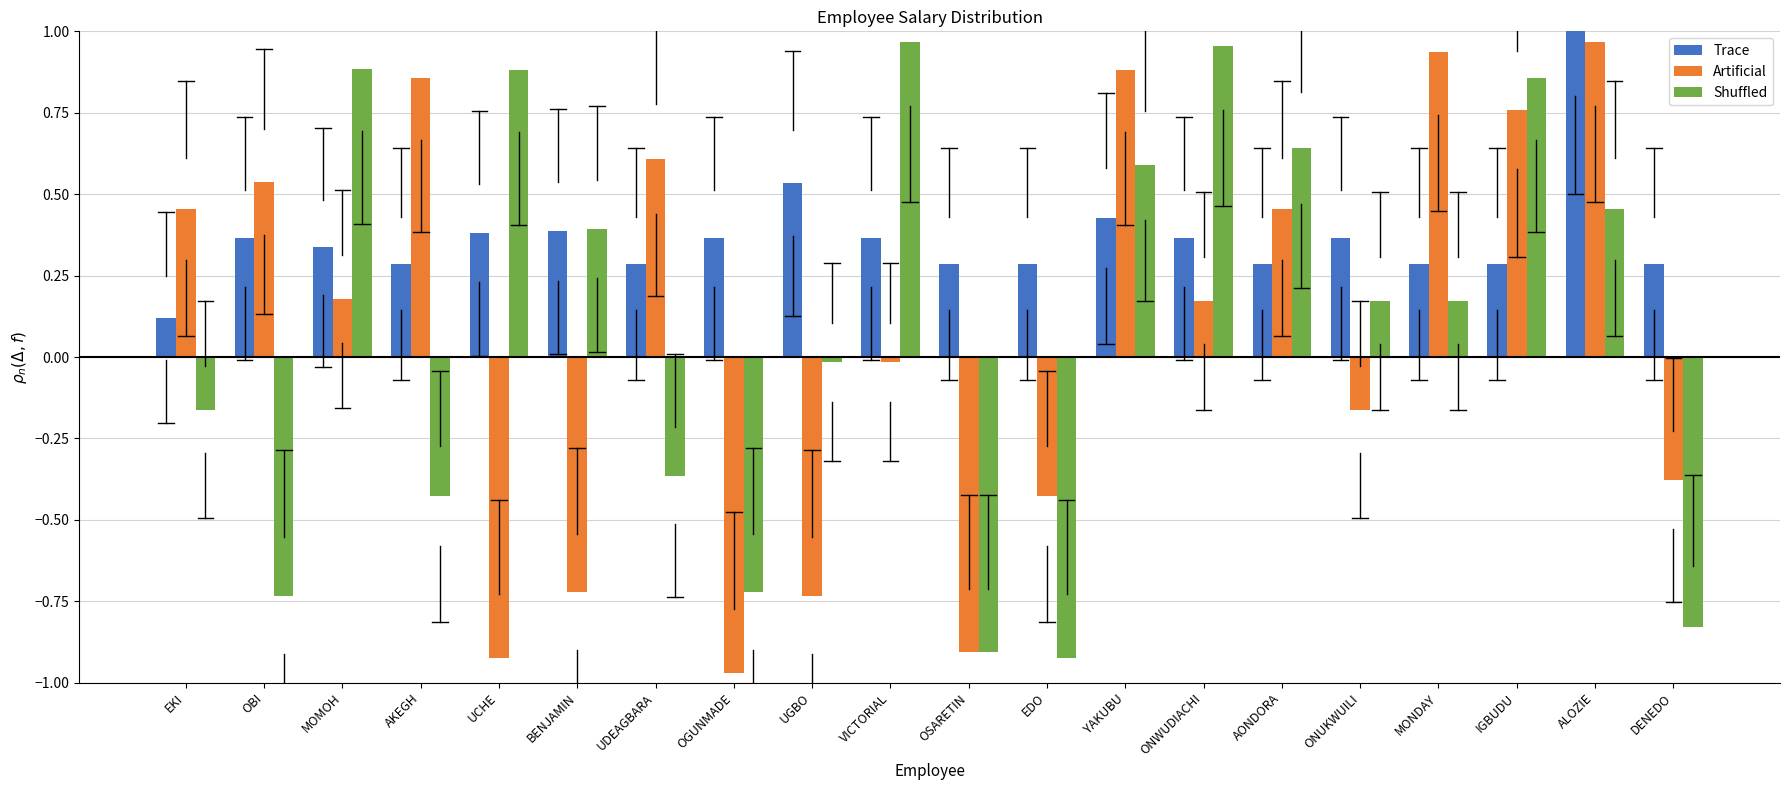

What is the label of the 20th bar from the right?

EKI